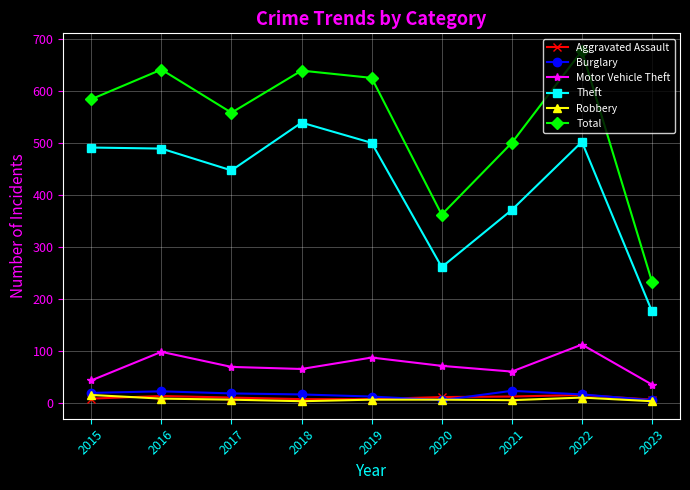

How many series are shown in this chart?

6